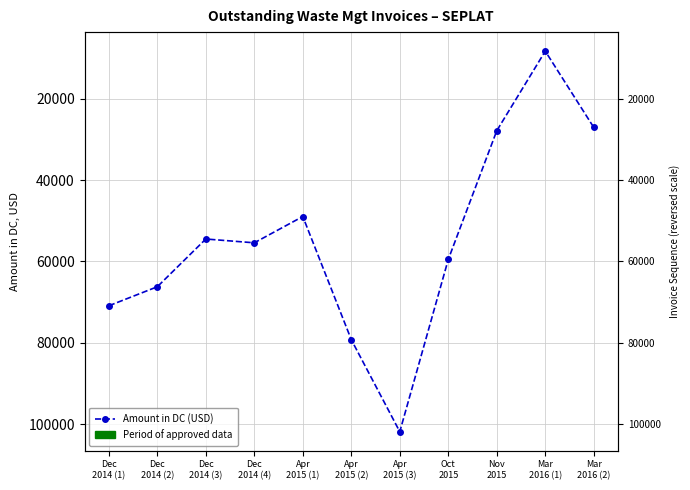

Count the number of values greater than 55420.

5